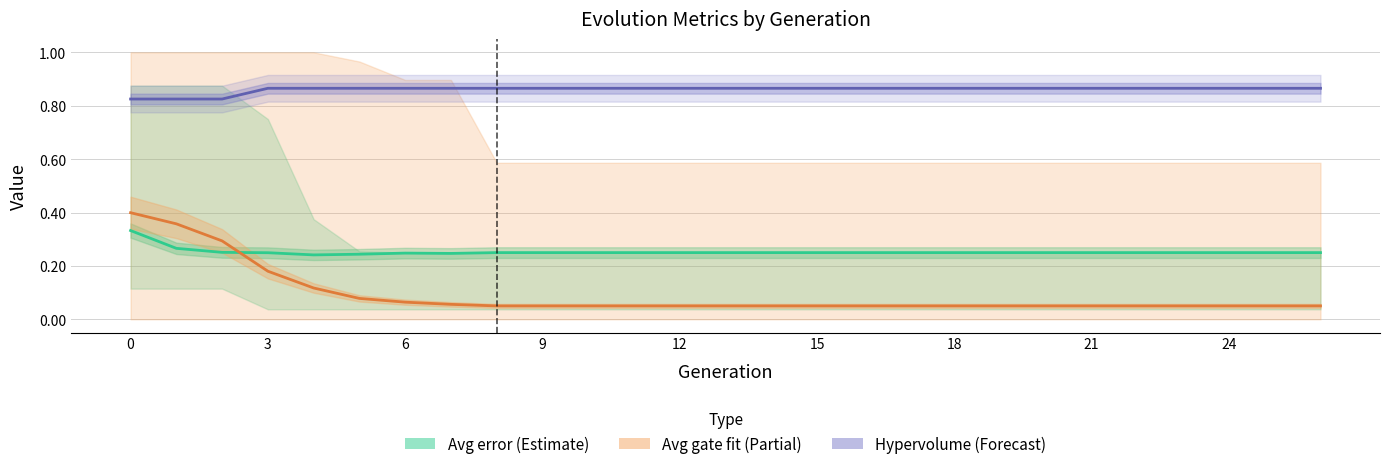

True or false: Avg error (Estimate) has a value of 0.3 at 14.

False